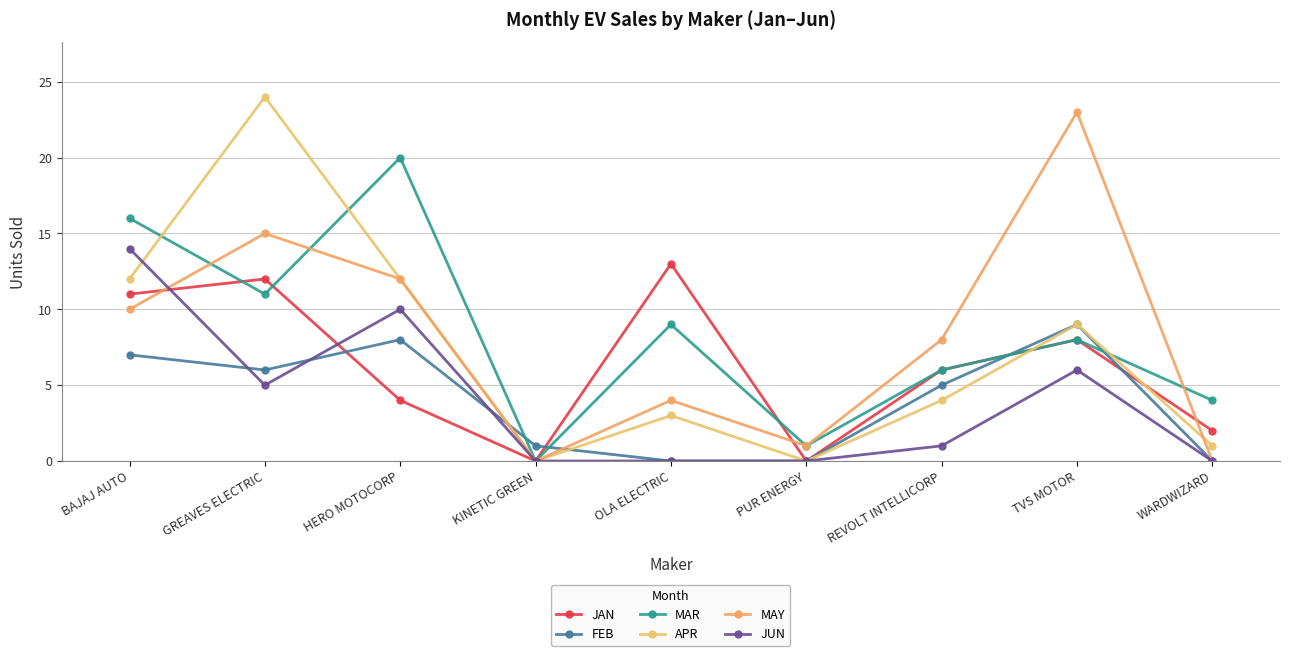

What is the difference between the maximum and second lowest values in the APR series?

24